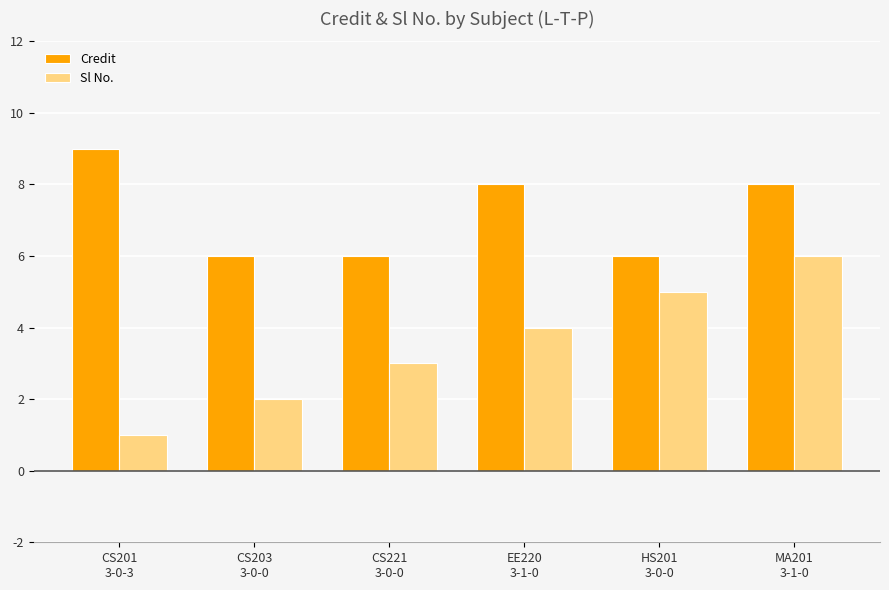

What are all the series names shown in the legend?

Credit, Sl No.